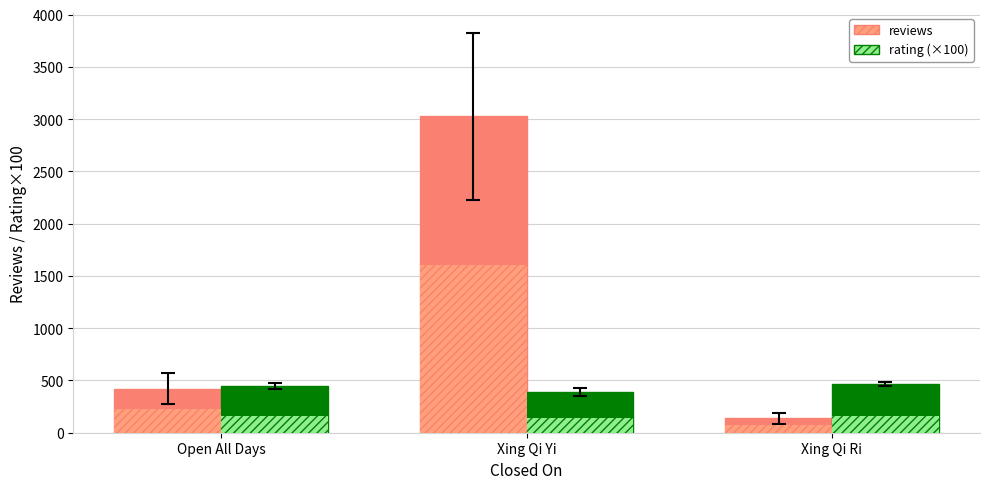

What is the average value of the reviews series?

1195